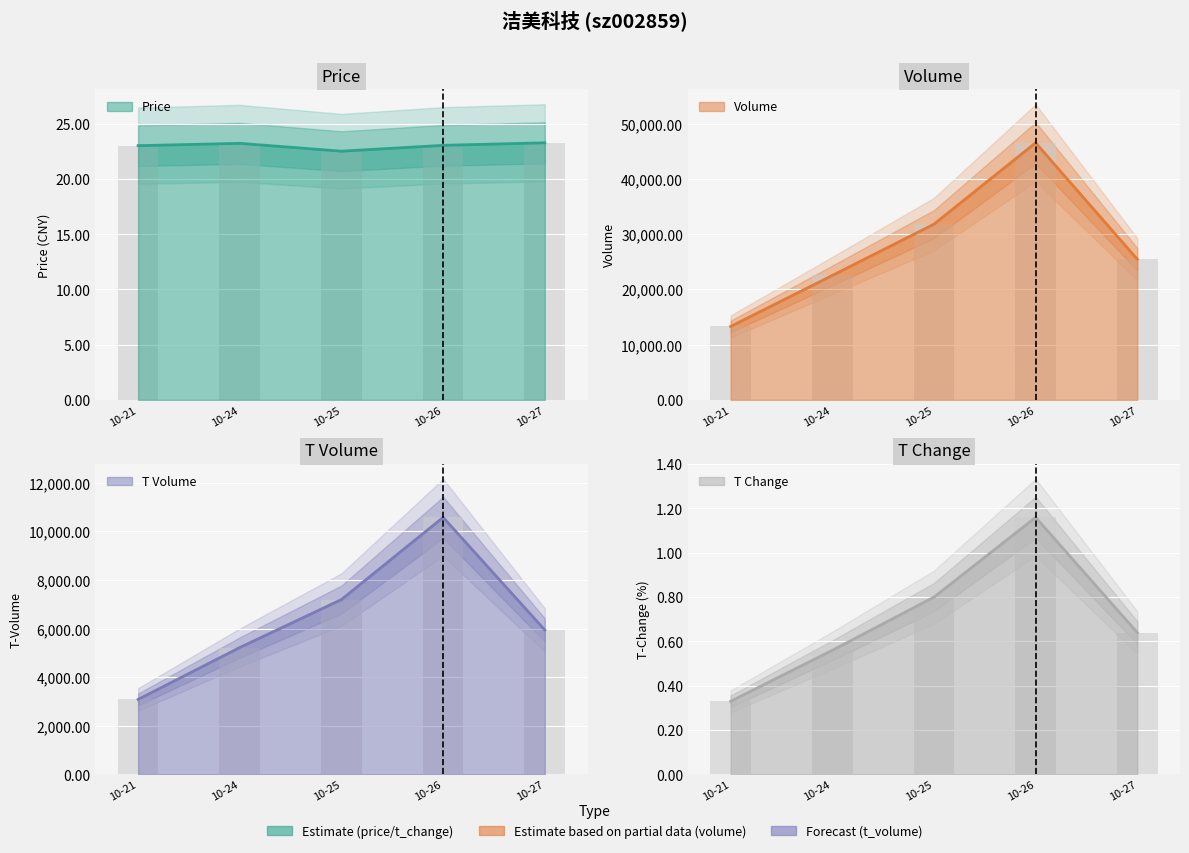

Which series has the widest spread of values?

volume